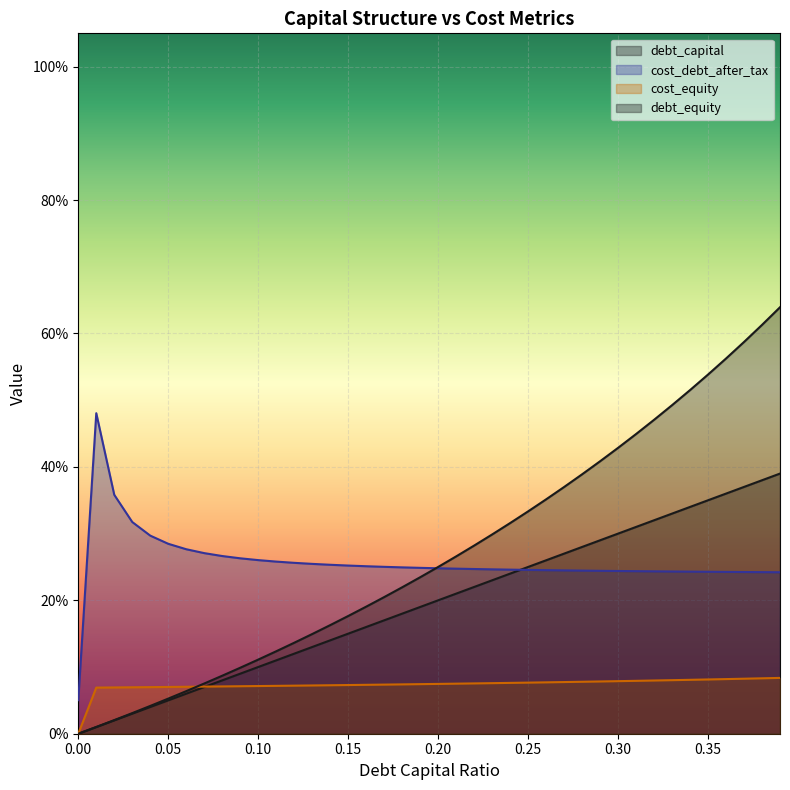

True or false: debt_capital and debt_equity intersect in this chart.

False